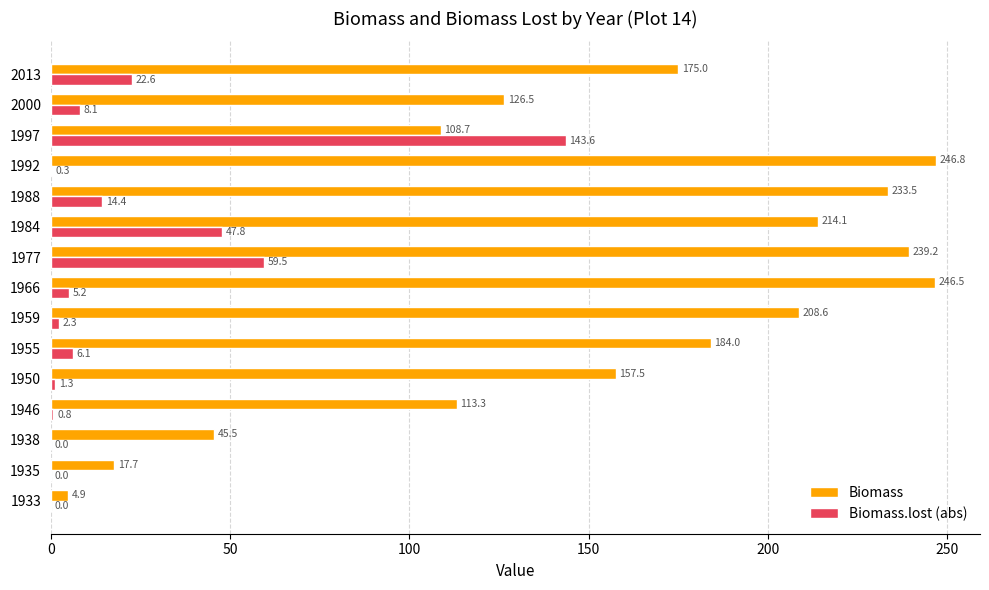

At which label is Biomass closest to 125?

2000